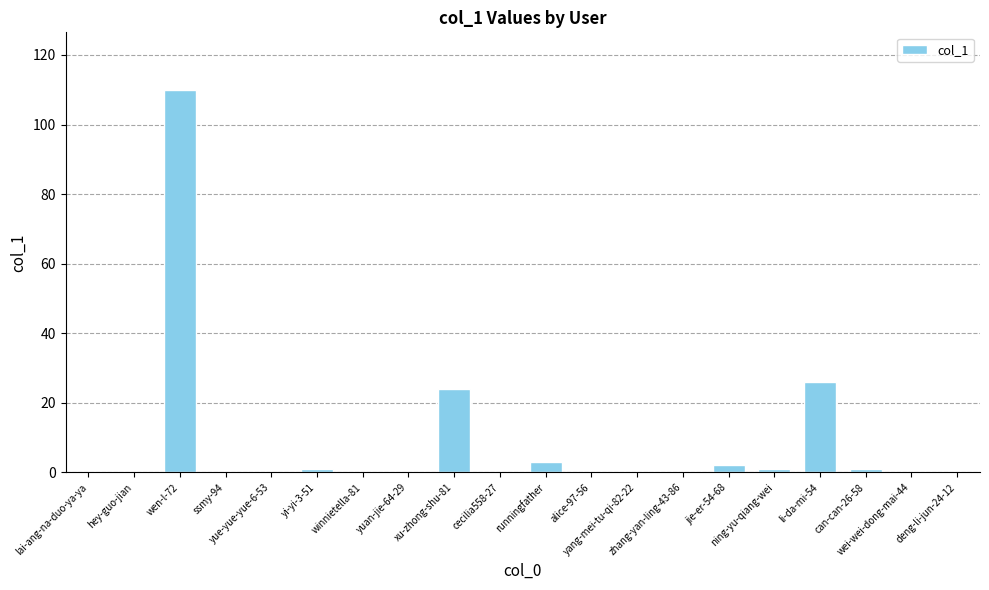

What is the average value?

8